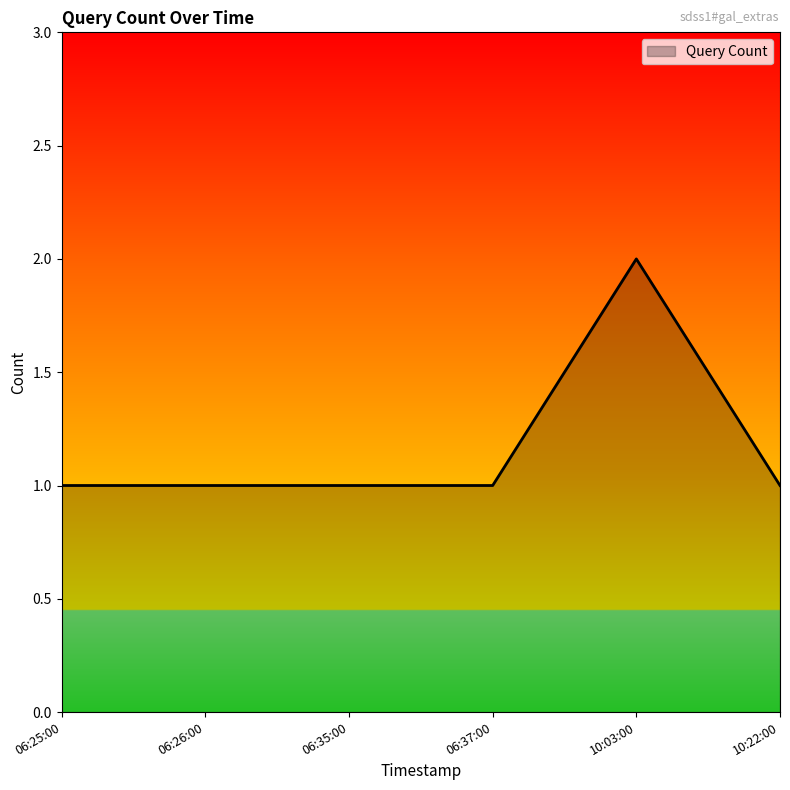

Reading left to right, transcribe all the data shown in this chart.

1	1	1	1	2	1